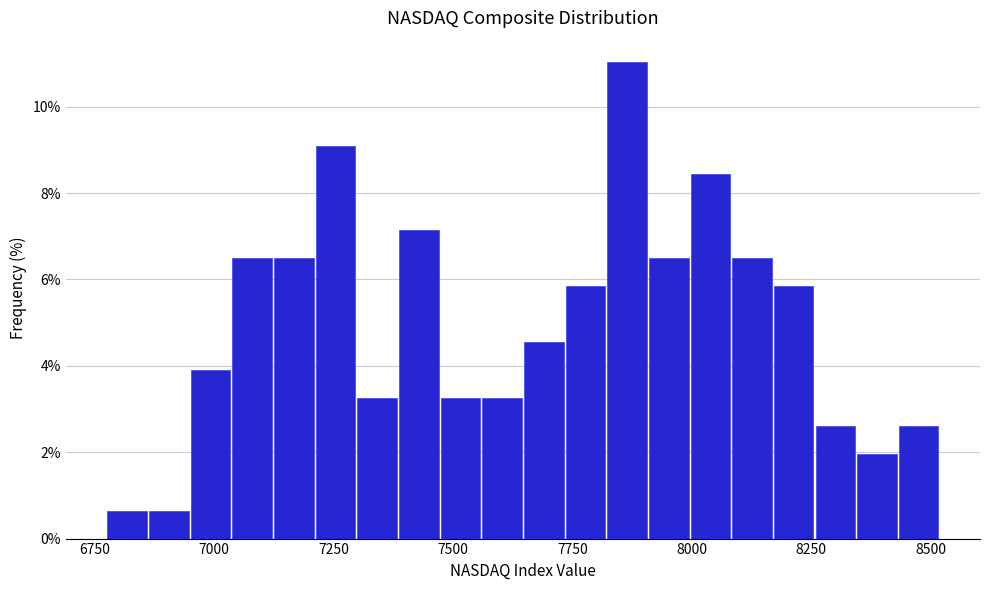

Read against the x-axis, roughly where is the centre of the tallest bar?

7850